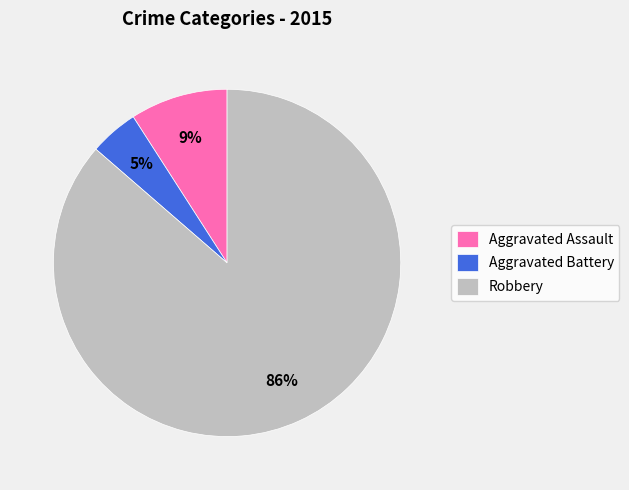

To the nearest percent, what is the combined percentage of Aggravated Battery and Robbery?

91%